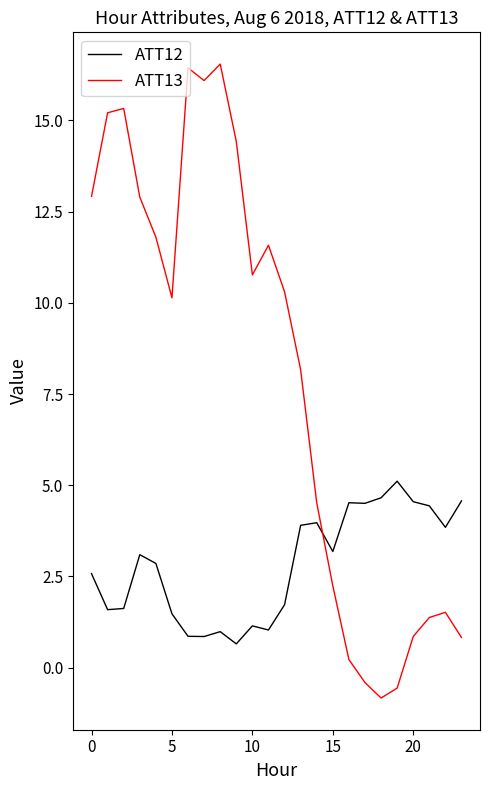

Rank the series by their maximum value, from lowest to highest.

ATT12, ATT13